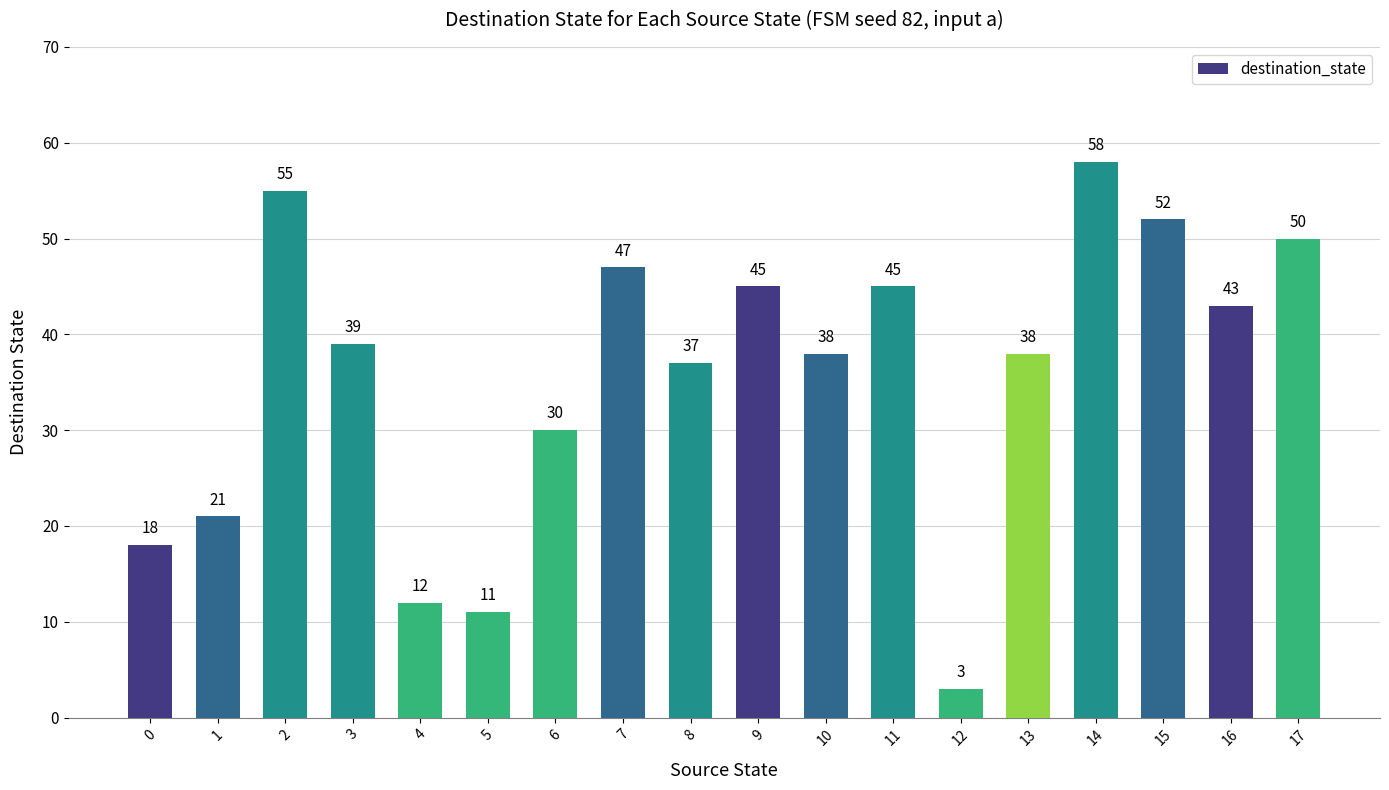

Which has a higher value, 17 or 1?

17